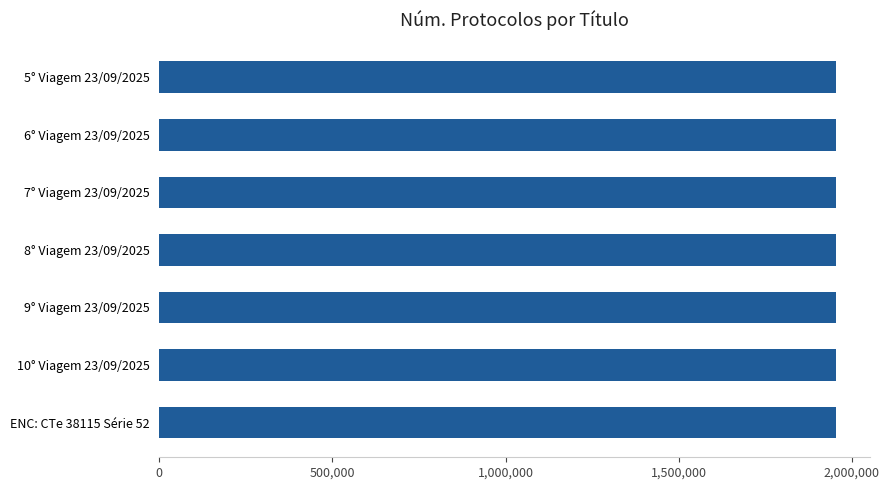

What is the sum of all values?

13680641